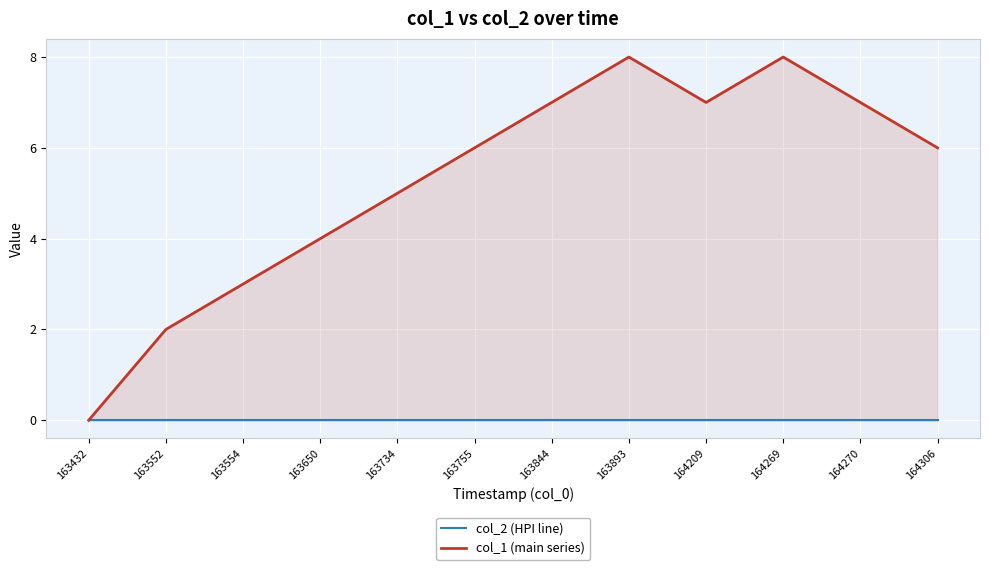

True or false: col_1 (main series) has a value of 5 at 163554.

False